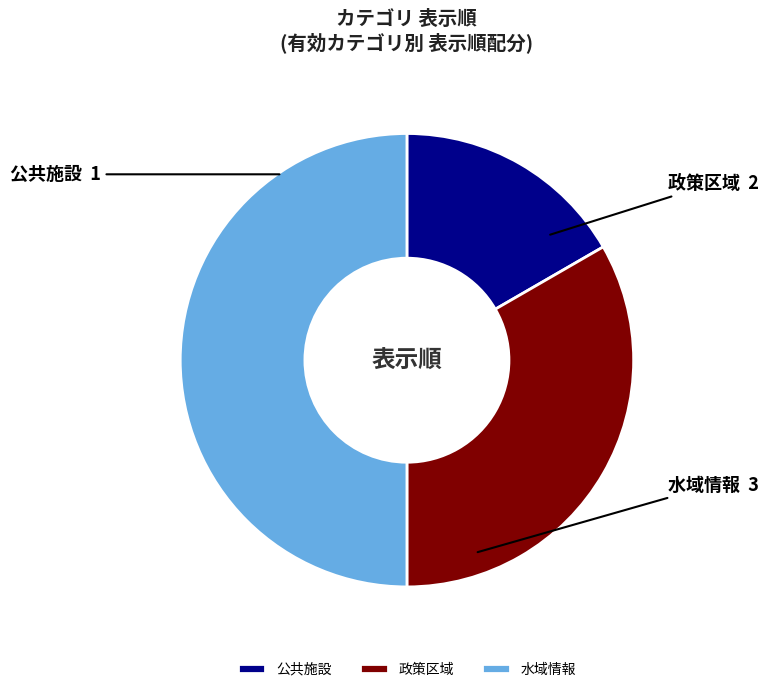

Which slice is the smallest?

公共施設